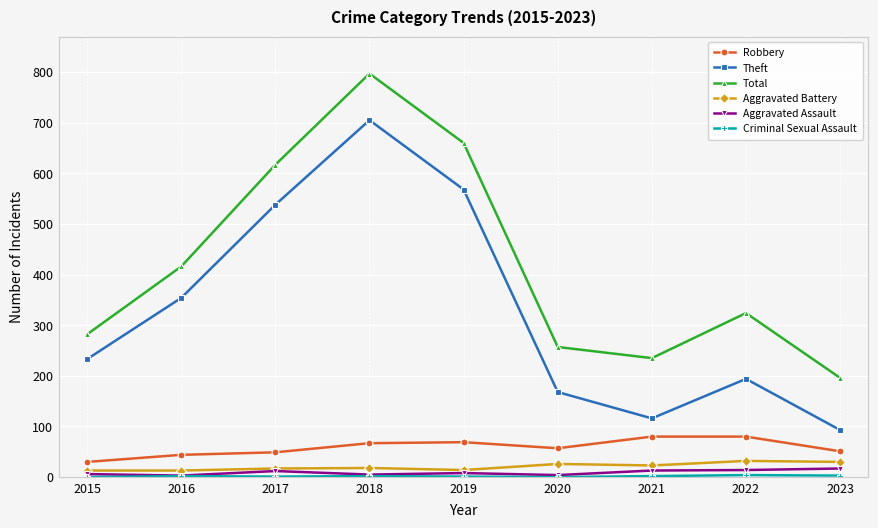

True or false: Total has more than 0 interior local peaks.

True